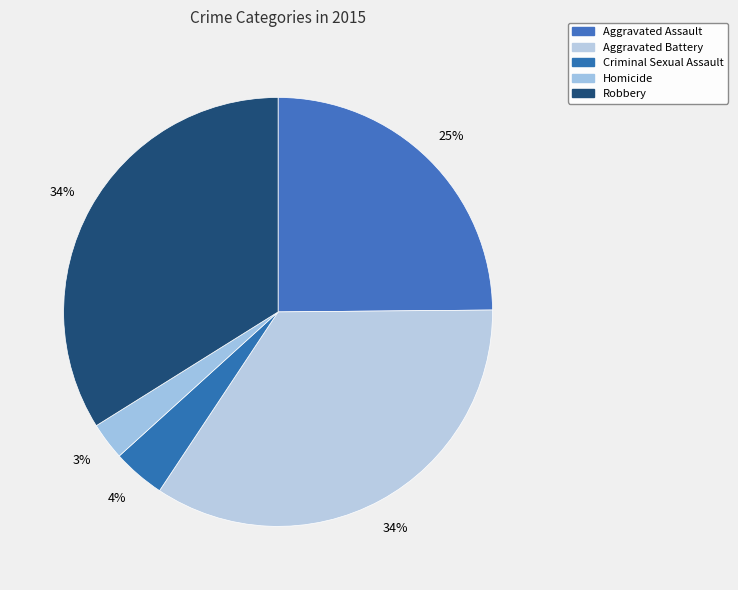

Is there a majority slice in this chart?

No